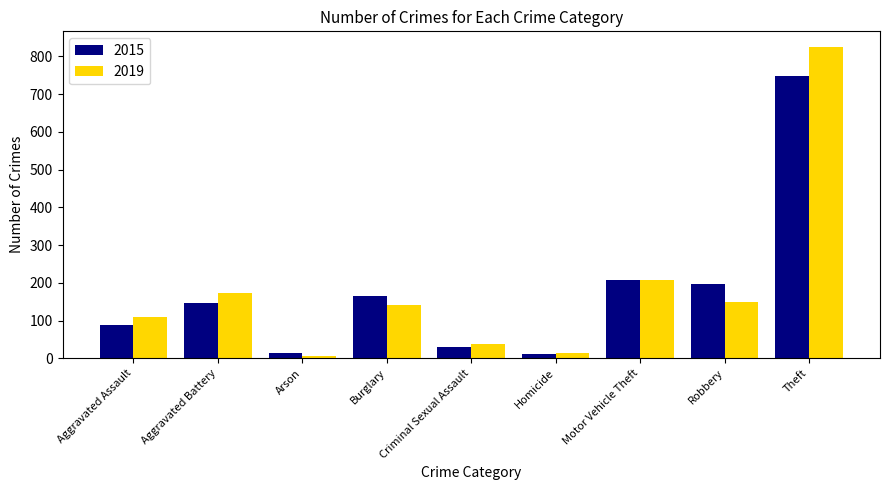

What is the maximum value shown in the chart?

825